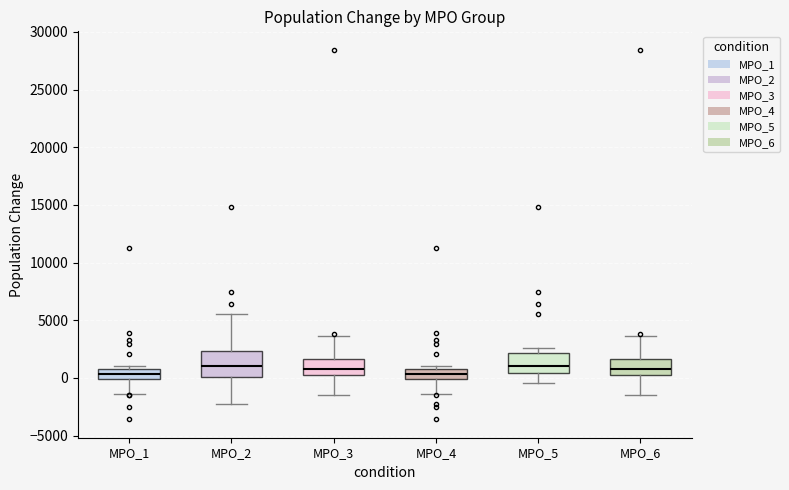

Reading left to right, transcribe this box plot: for each box, give where its median line is, the range the box spans, and where its two whiskers end, as read against the y-axis. The values are not printed on the chart, so give them approximately, as read against the axis.

MPO_1: median 500 (inside the box), box 0 to 500, whiskers -1500 to 1000
MPO_2: median 1000, box 0 to 2500, whiskers -2000 to 5500
MPO_3: median 1000, box 0 to 1500, whiskers -1500 to 3500
MPO_4: median 500 (inside the box), box 0 to 500, whiskers -1500 to 1000
MPO_5: median 1000, box 500 to 2000, whiskers -500 to 2500
MPO_6: median 1000, box 0 to 1500, whiskers -1500 to 3500